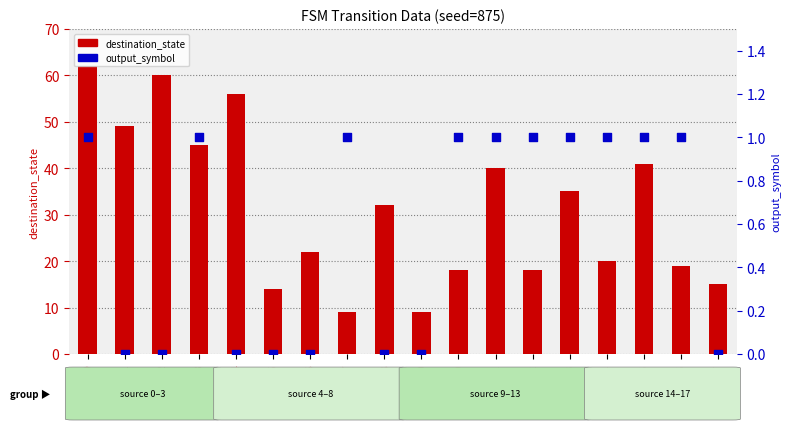

Which series has the widest spread of Y values?

destination_state